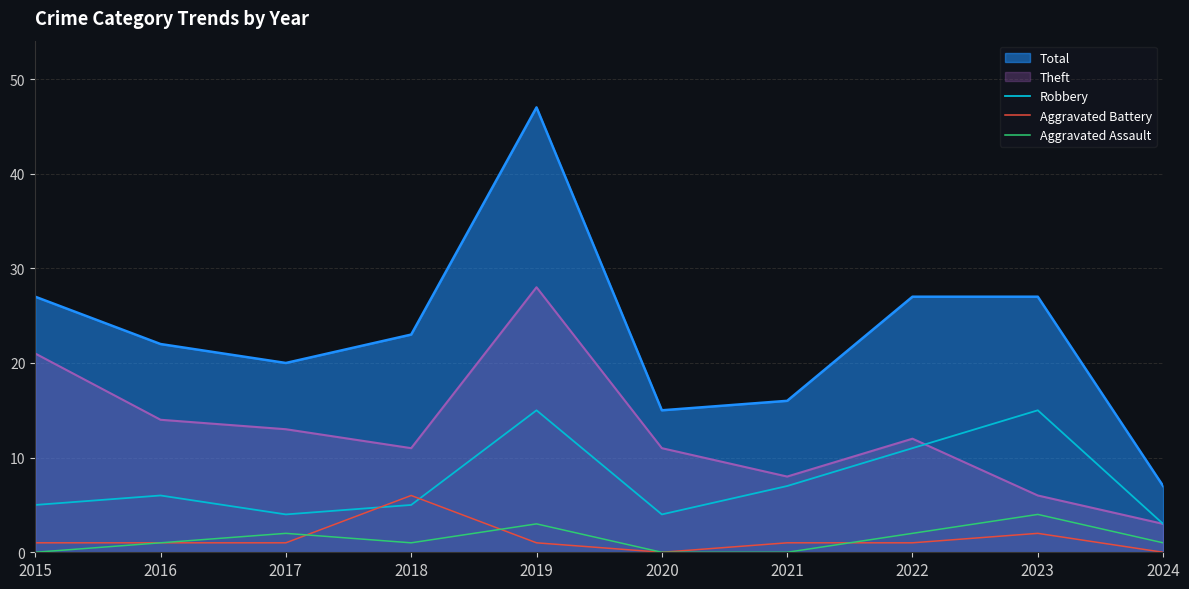

Where is the first local minimum for Aggravated Battery?

2020